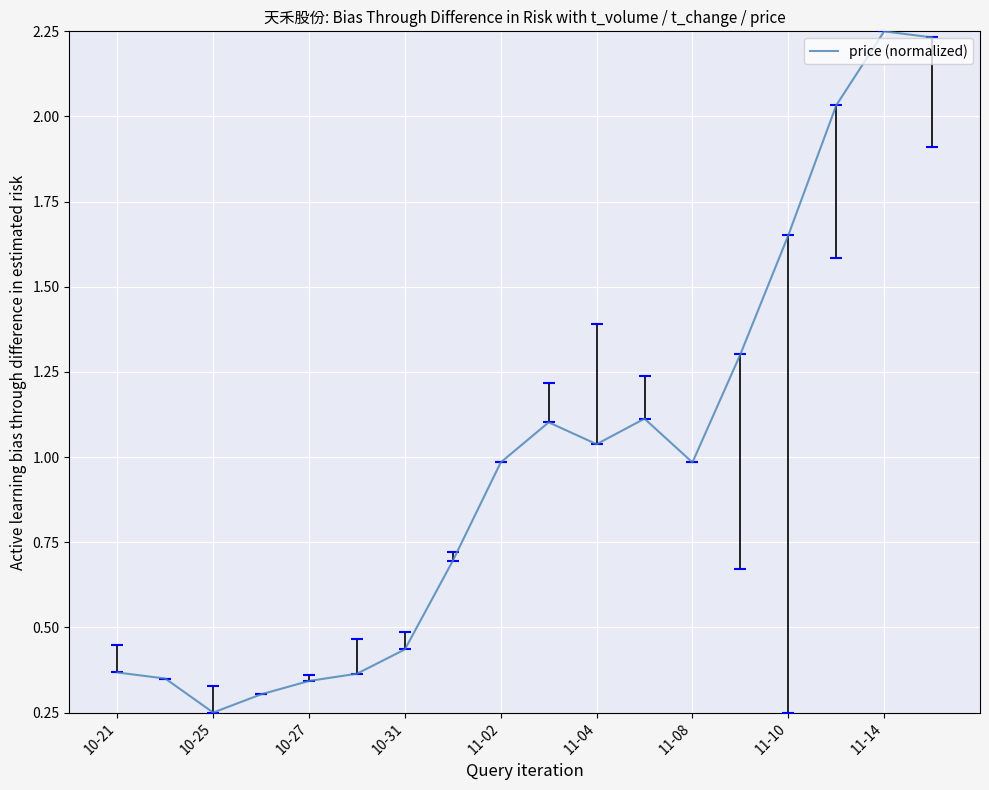

At which category does the chart reach its minimum across all series?

10-25